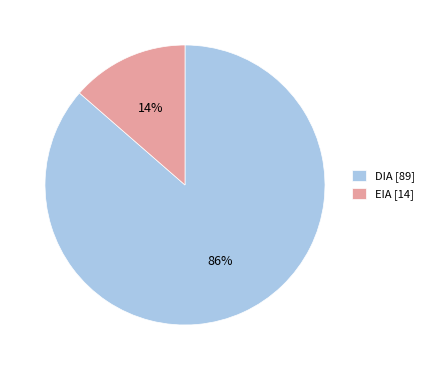

To the nearest percent, what portion does DIA represent?

86%